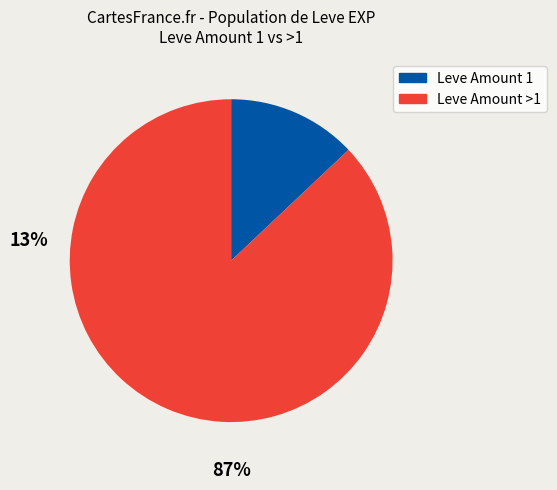

Is there a majority slice in this chart?

Yes